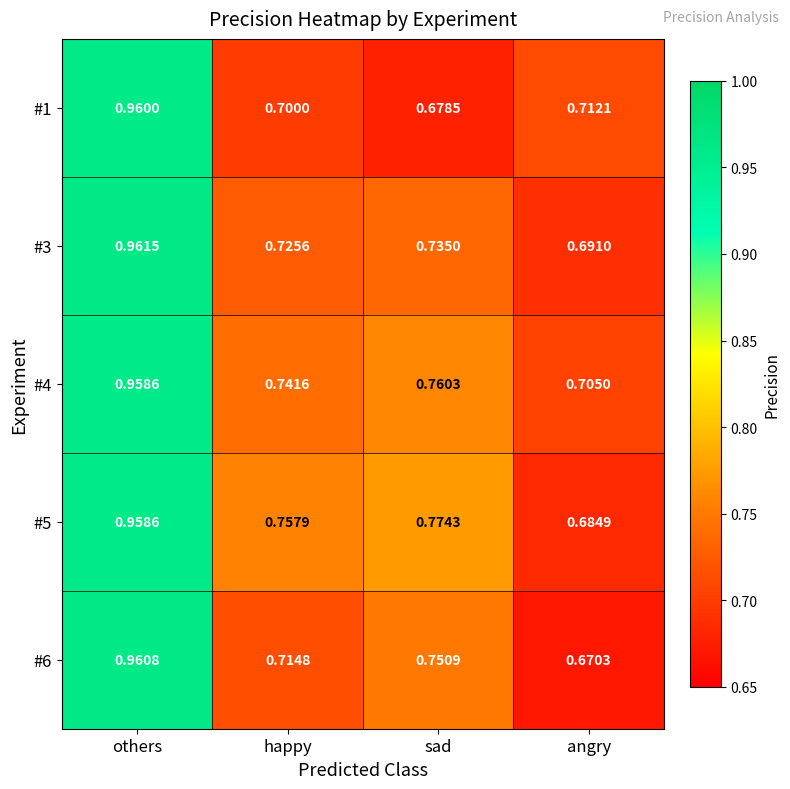

Where is #1 nearest to the value 0?

sad